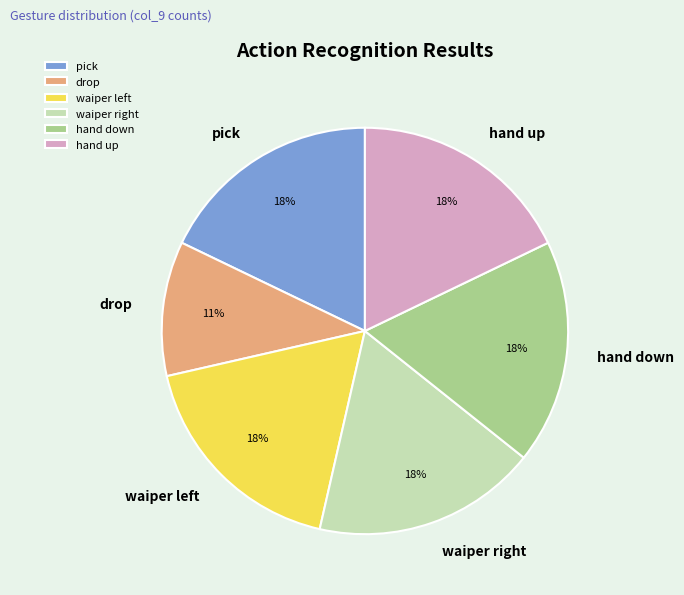

To the nearest percent, what is the difference between the largest and smallest slice percentages?

7%